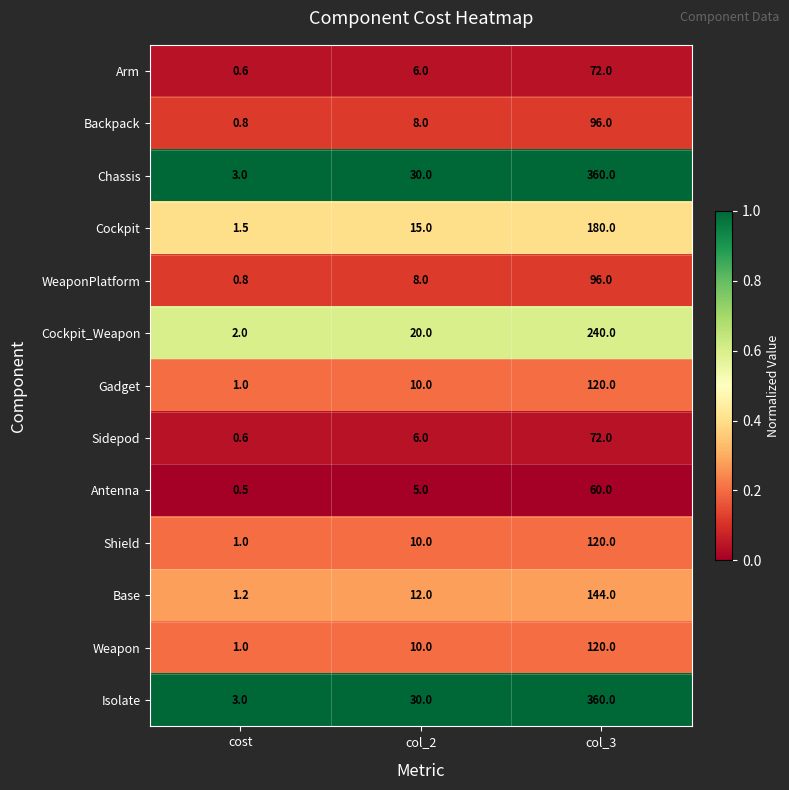

What is the lowest value of the Shield series?

1.0